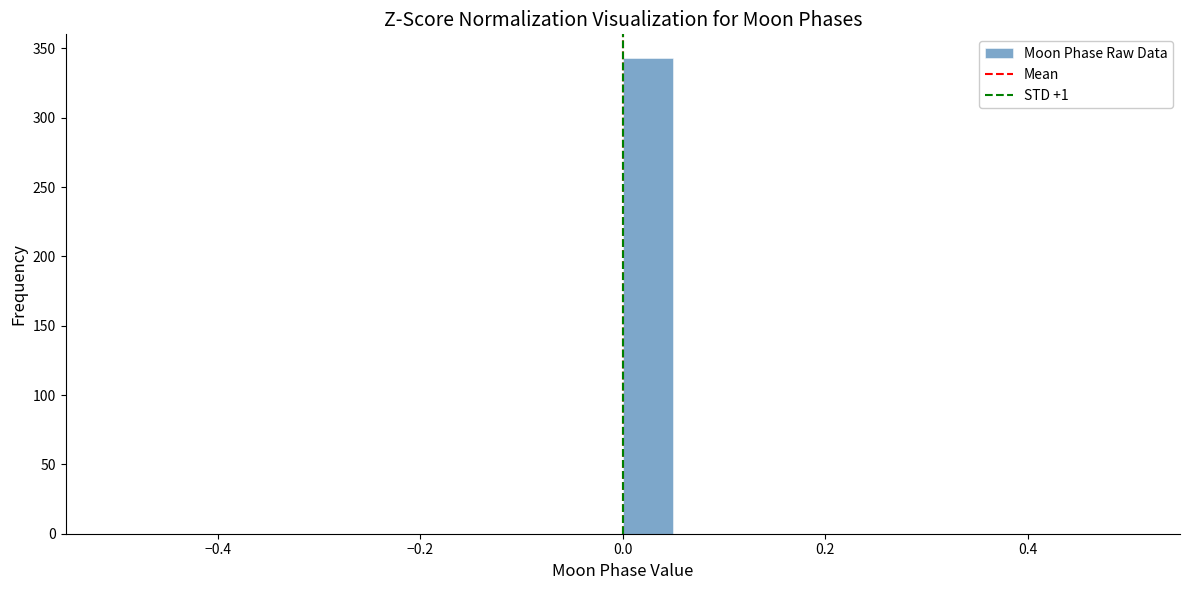

Read against the x-axis, roughly where is the centre of the tallest bar?

0.02